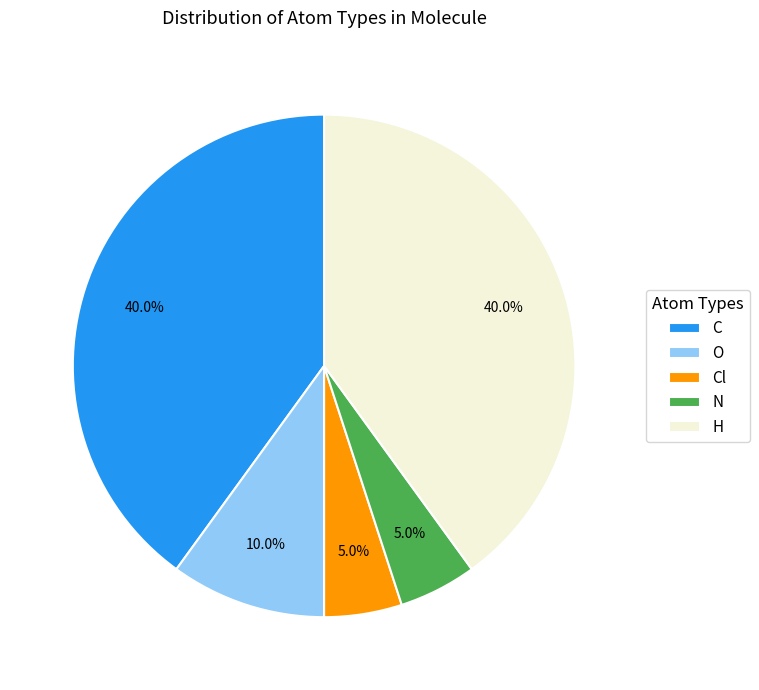

Does any single category account for the majority?

No